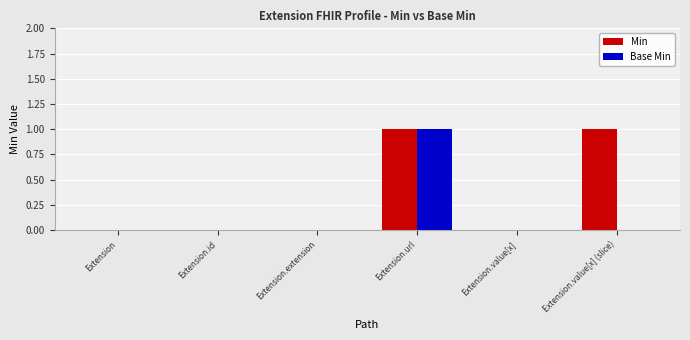

True or false: Base Min has a value of 0 at Extension.value[x].

True